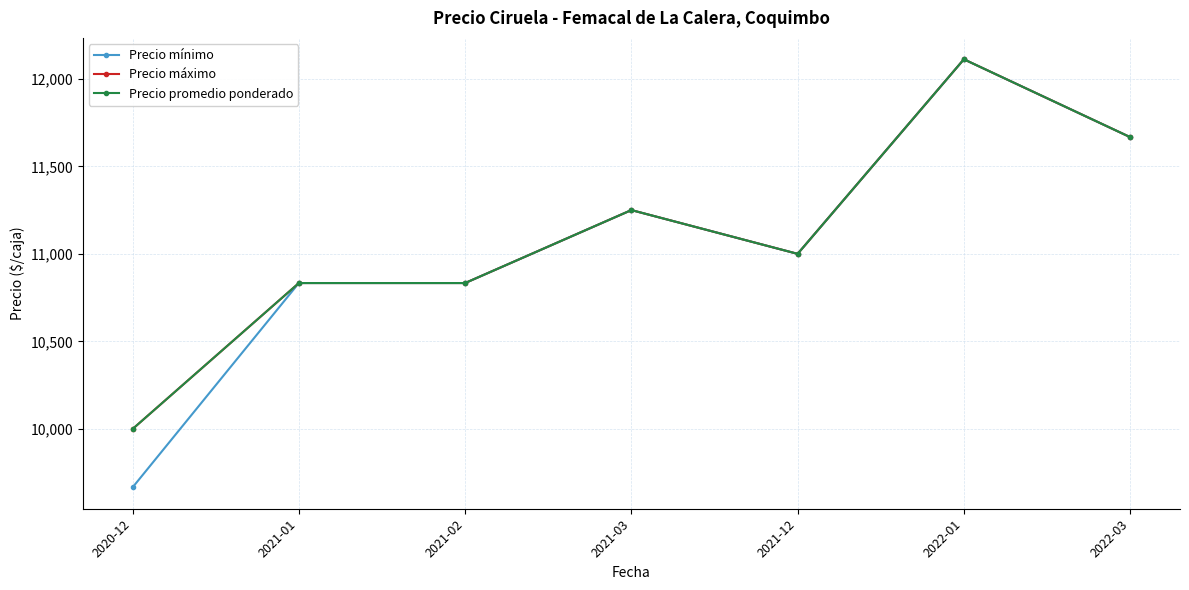

What is the difference between the Precio mínimo values at 2022-03 and 2022-01?

444.4